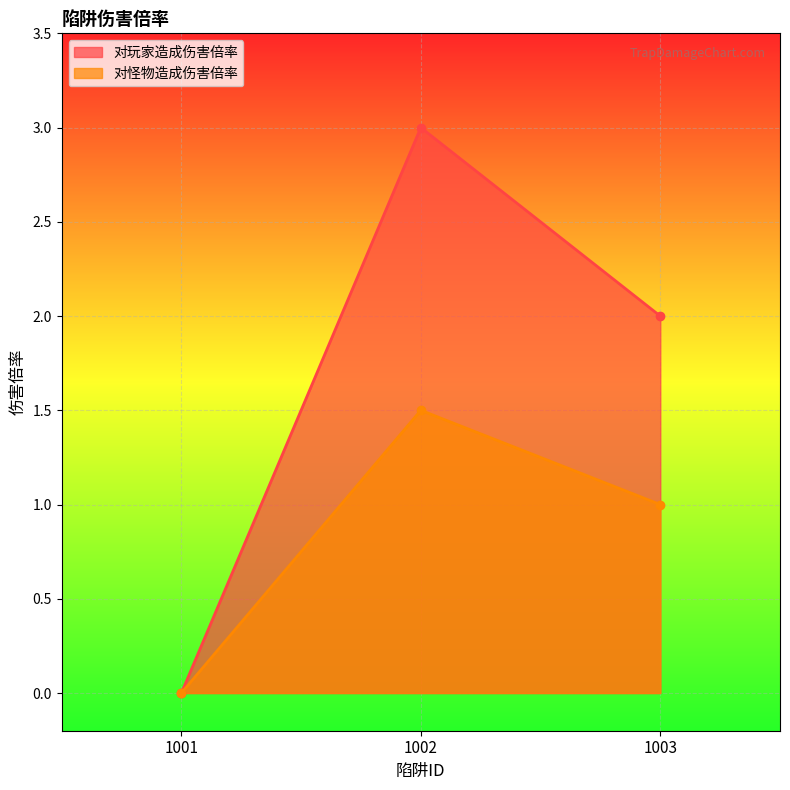

Does the chart display data point markers on the line(s)?

Yes